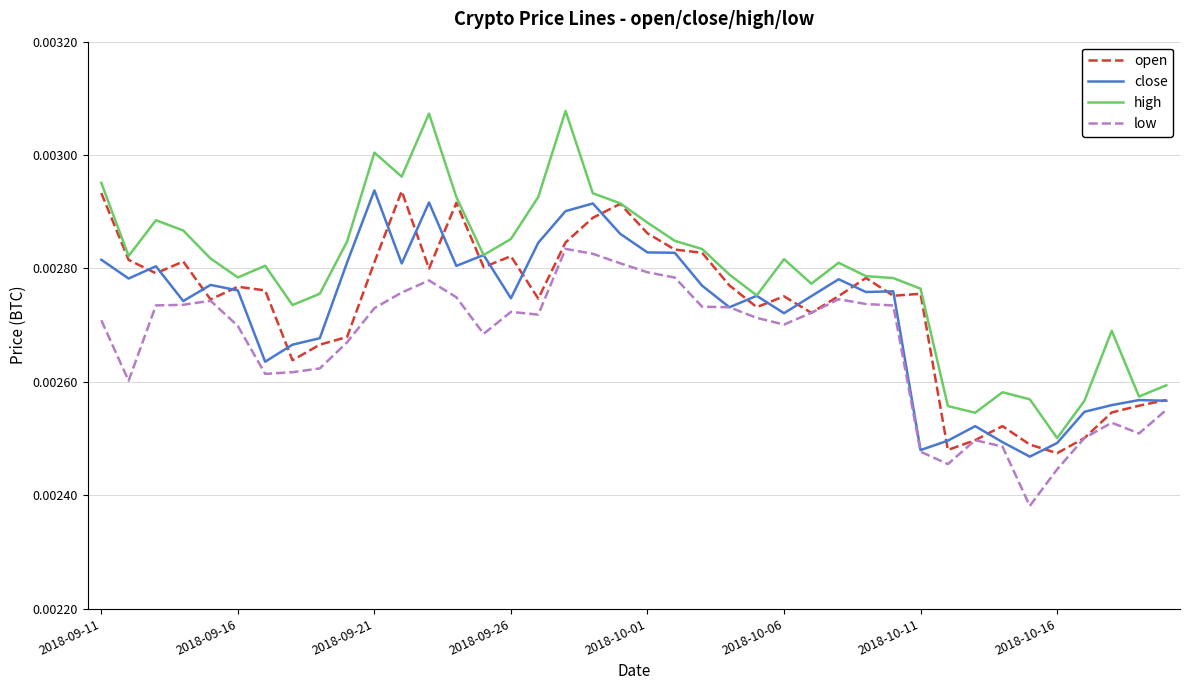

True or false: low and high intersect in this chart.

False